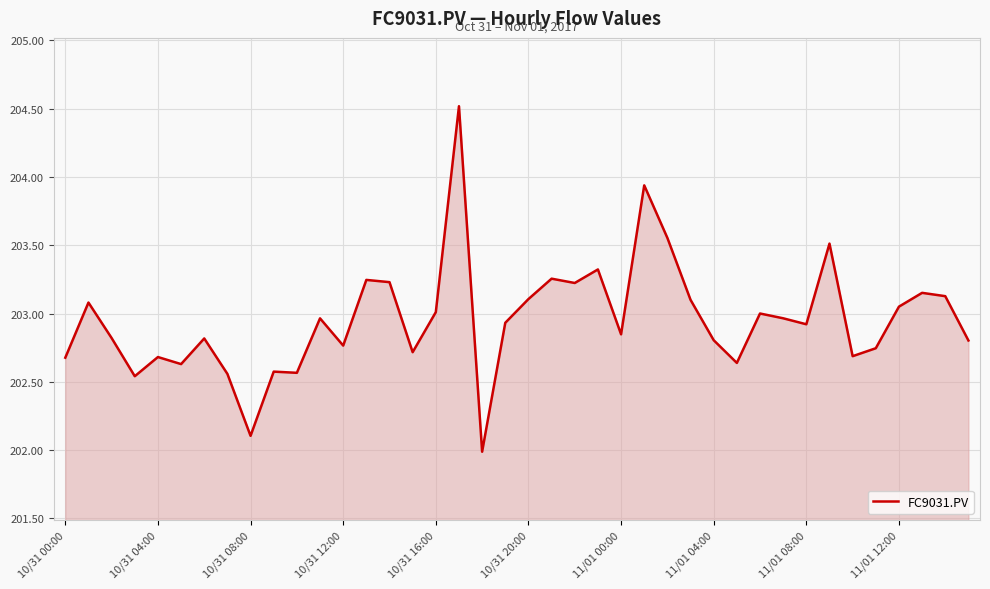

How many lines are shown in the chart?

1